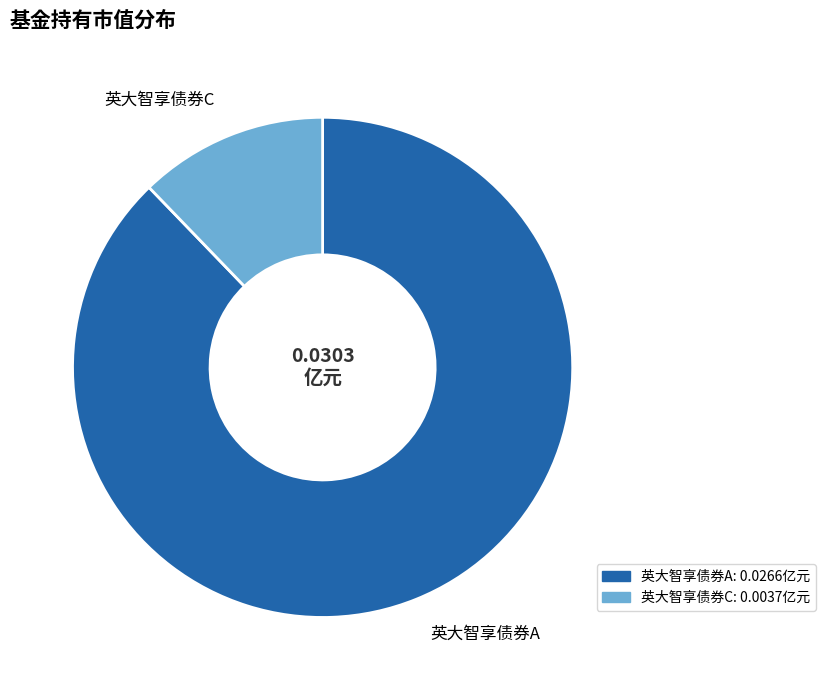

The 英大智享债券A slice represents 77% of the pie. True or false?

False